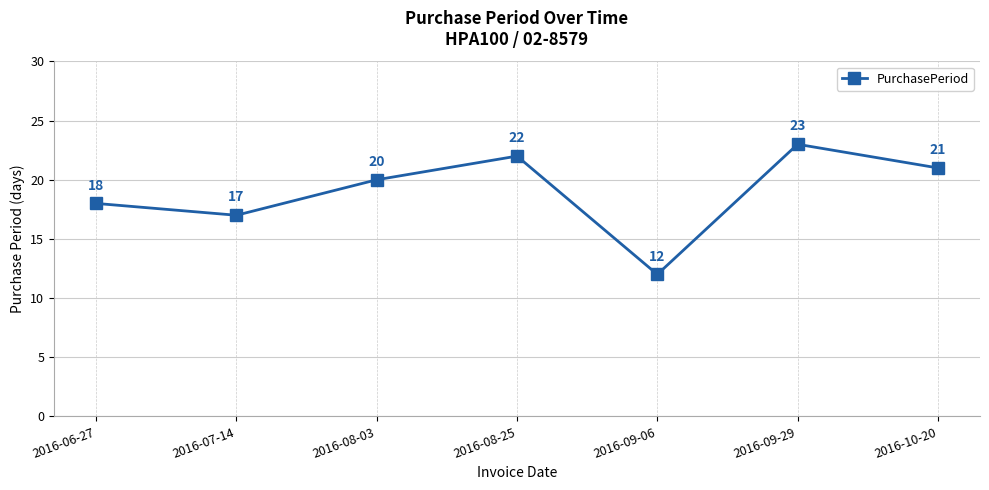

True or false: there are more than 1 points higher than both neighbors.

True